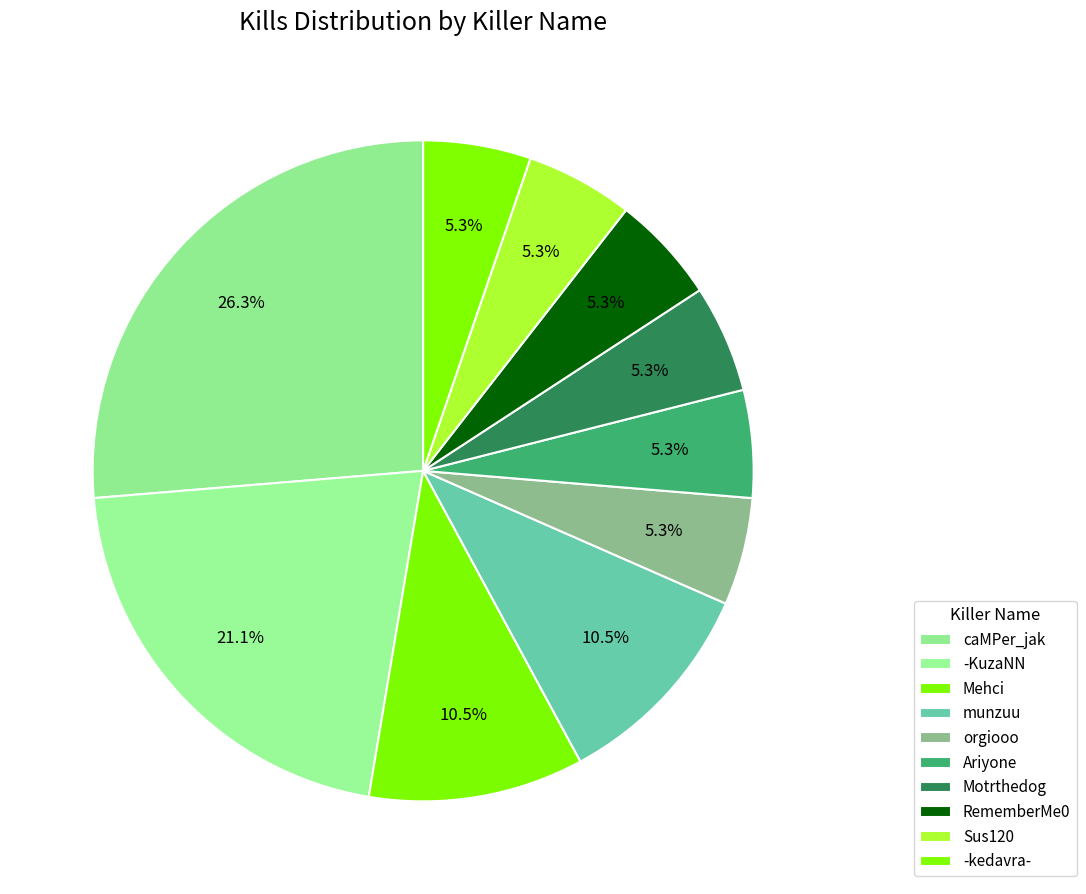

How many segments does this pie chart have?

10